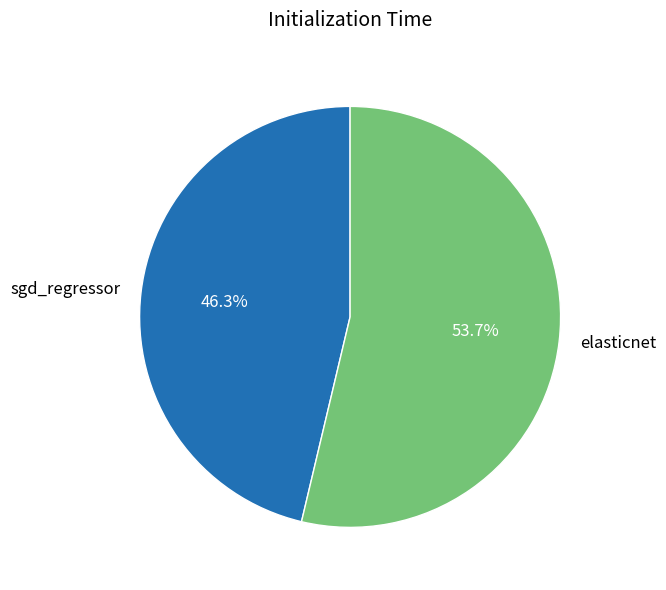

True or false: elasticnet accounts for 59% of the total.

False